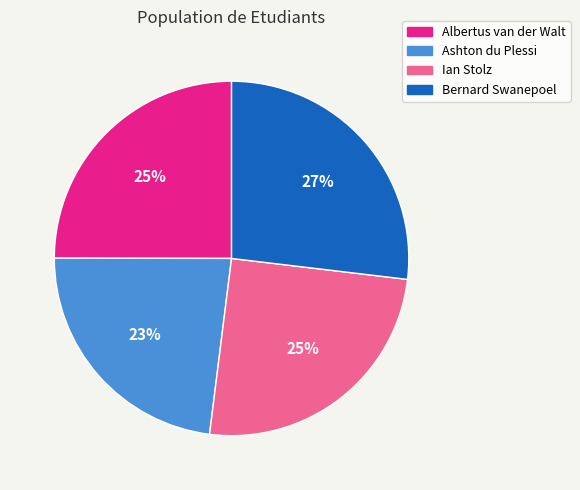

How many slices are in this pie chart?

4